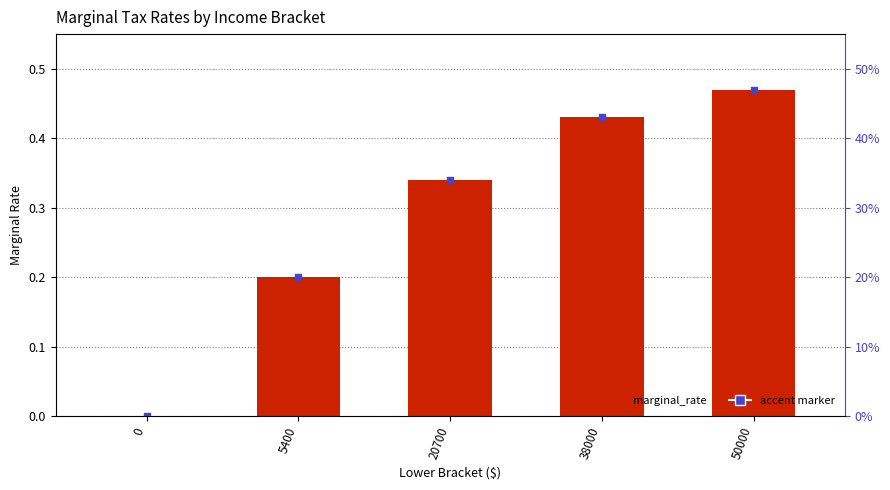

Between 38000 and 50000, which is larger?

50000